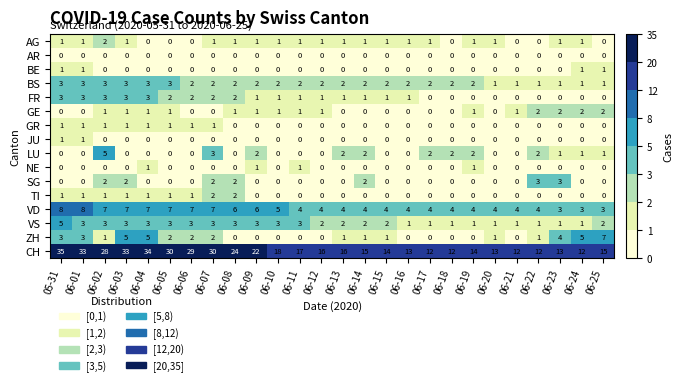

What is the maximum value shown in the chart?

35